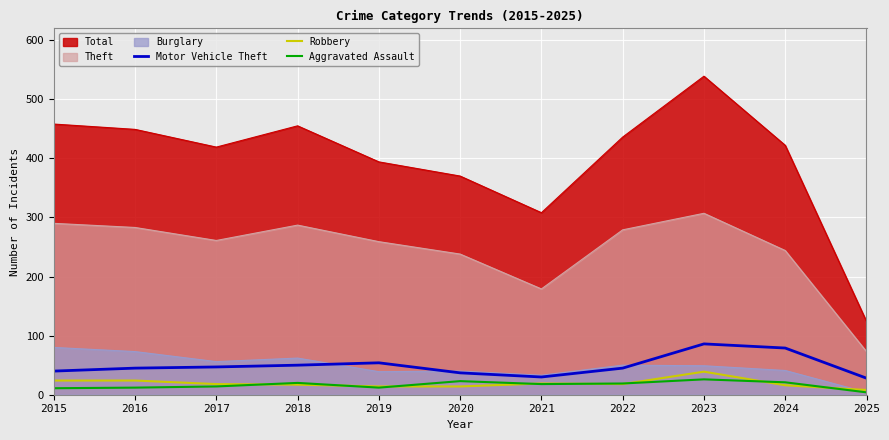

True or false: Aggravated Assault and Motor Vehicle Theft cross at least once.

False